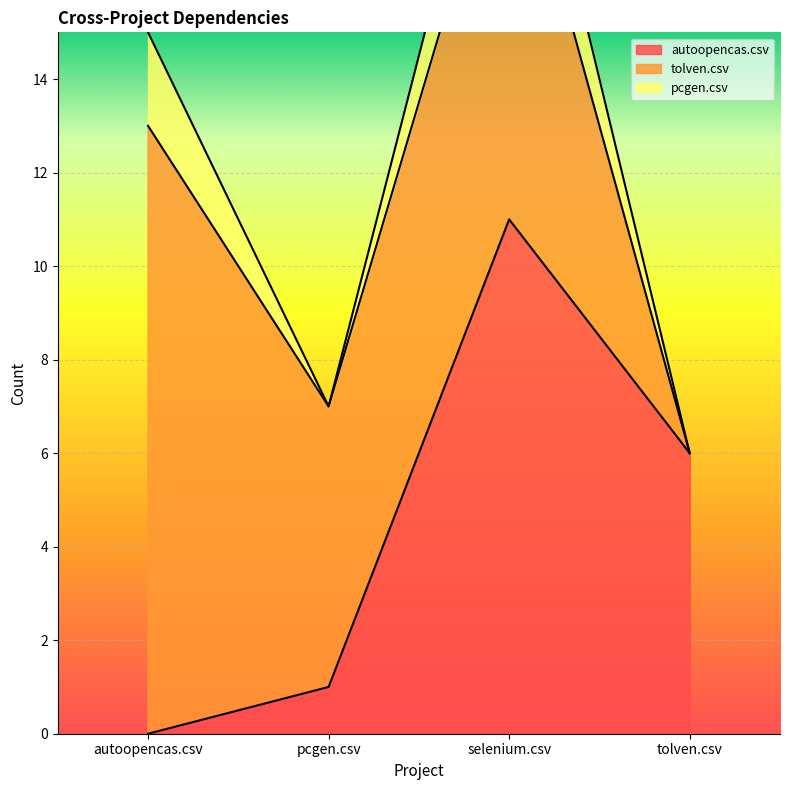

What is the total value across all series at pcgen.csv?

7